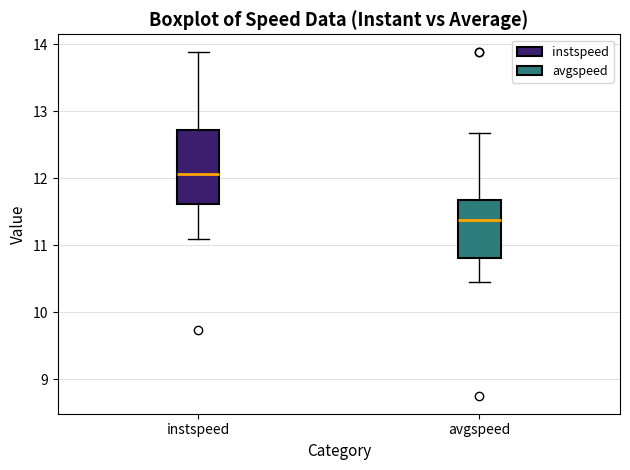

Comparing the boxes themselves (not the whiskers), which one is the tallest?

instspeed